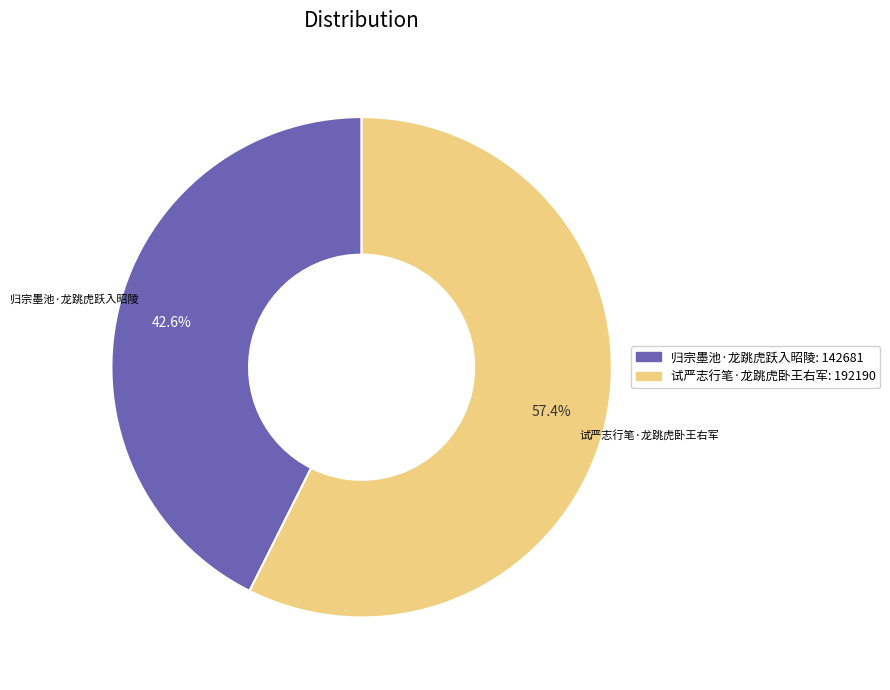

Which has a higher value, 试严志行笔·龙跳虎卧王右军 or 归宗墨池·龙跳虎跃入昭陵?

试严志行笔·龙跳虎卧王右军